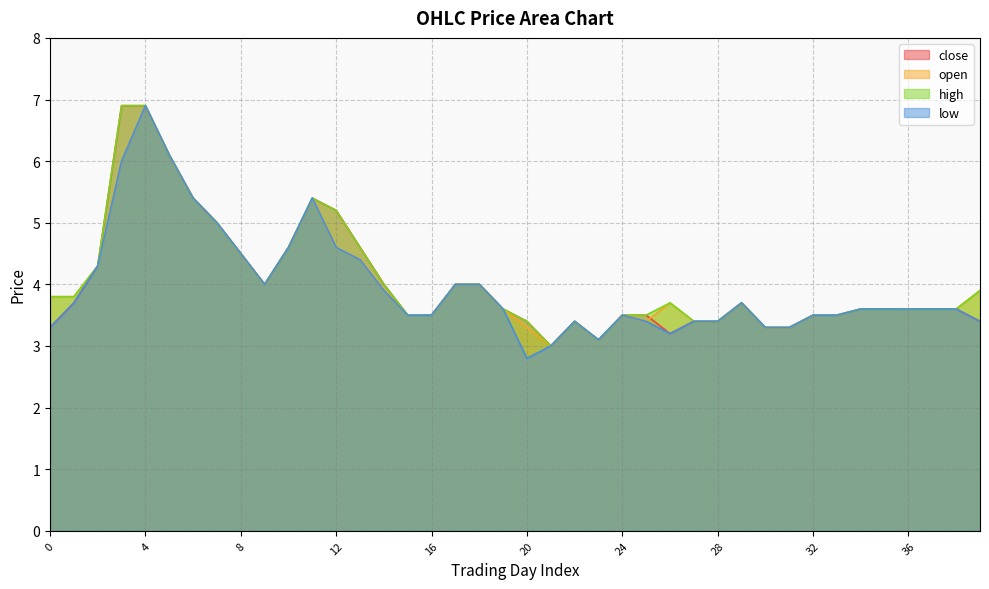

True or false: close has a value of 6.9 at 4.

True